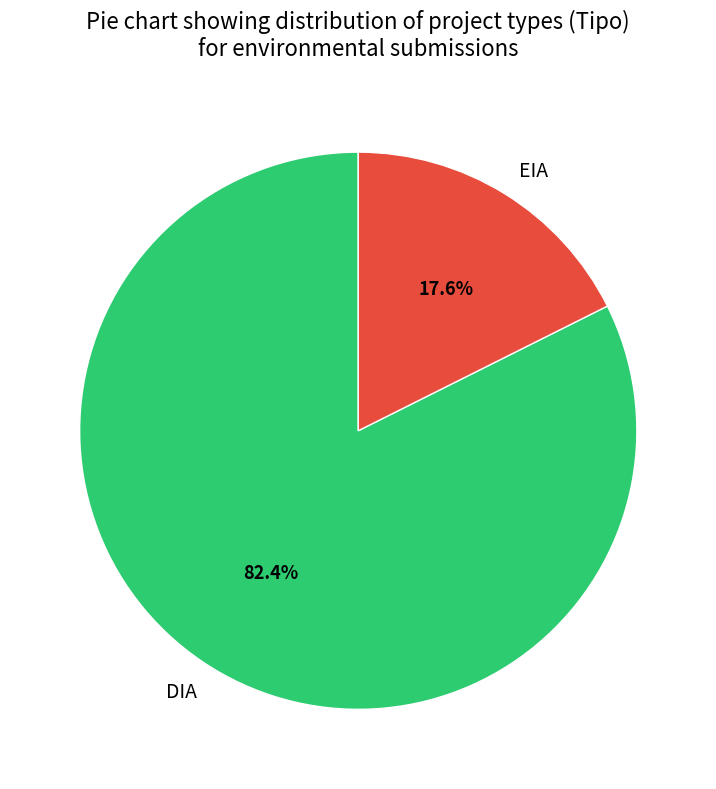

Do DIA and EIA together represent more than half of the pie?

Yes